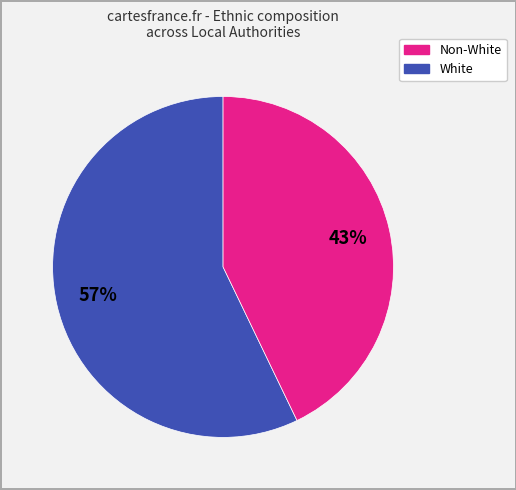

Is there any slice that represents more than half of the pie?

Yes